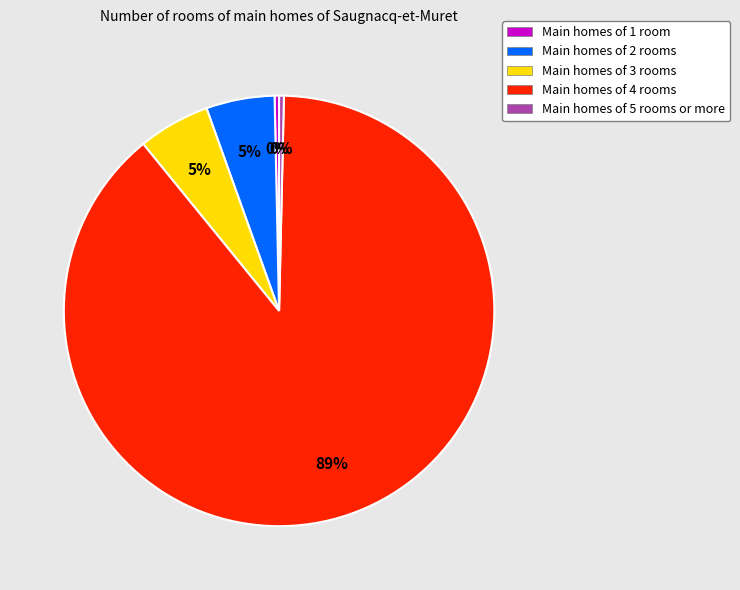

How many slices are in this pie chart?

5